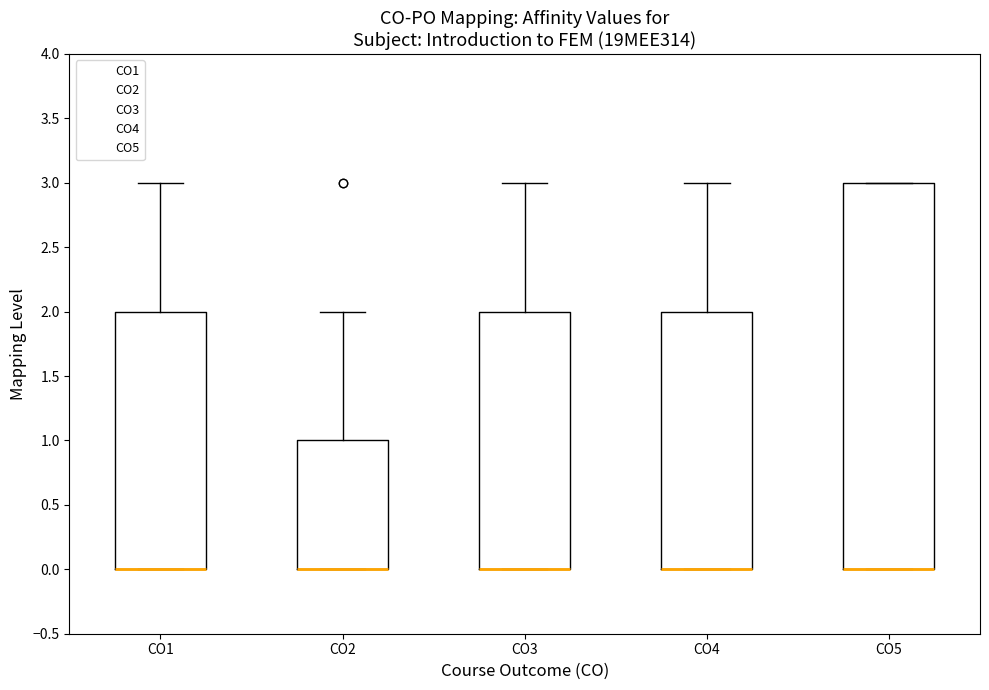

Comparing the boxes themselves (not the whiskers), which one is the tallest?

CO5